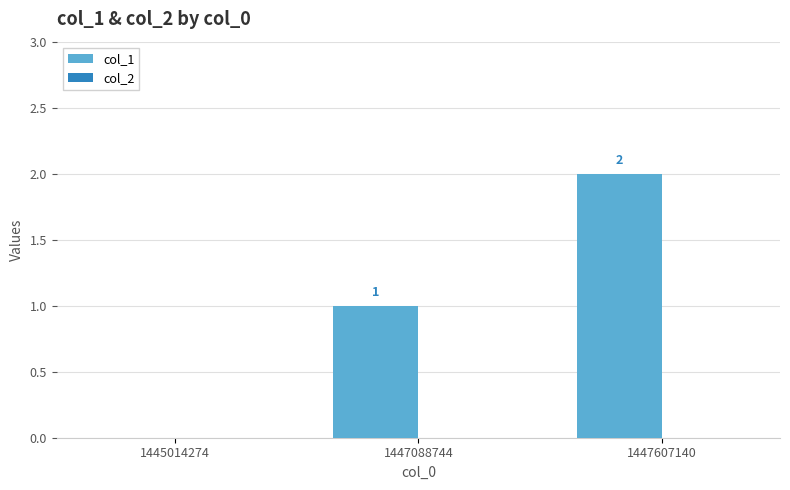

At which label is the value closest to 1?

1447088744